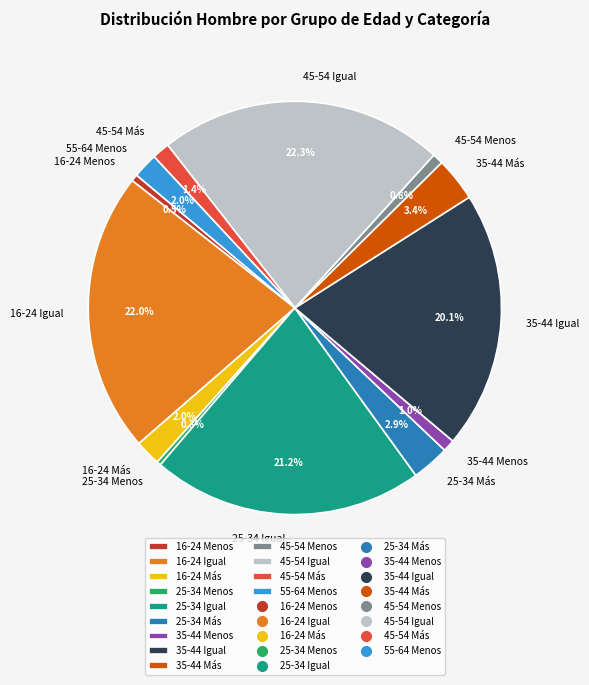

Does 16-24 Más account for over 50% of the chart?

No